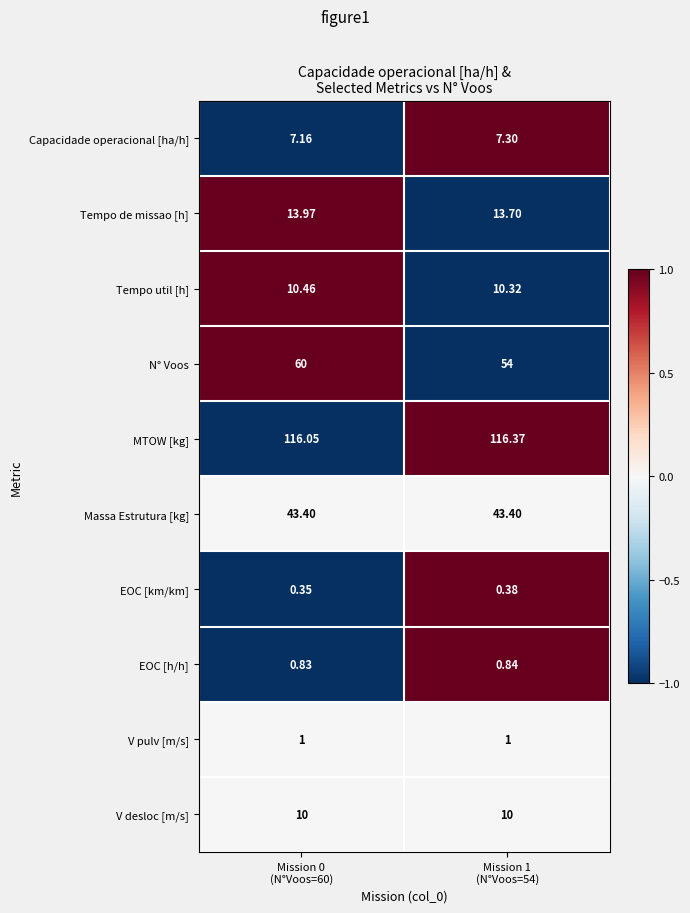

Which series has the largest range (max minus min)?

N° Voos